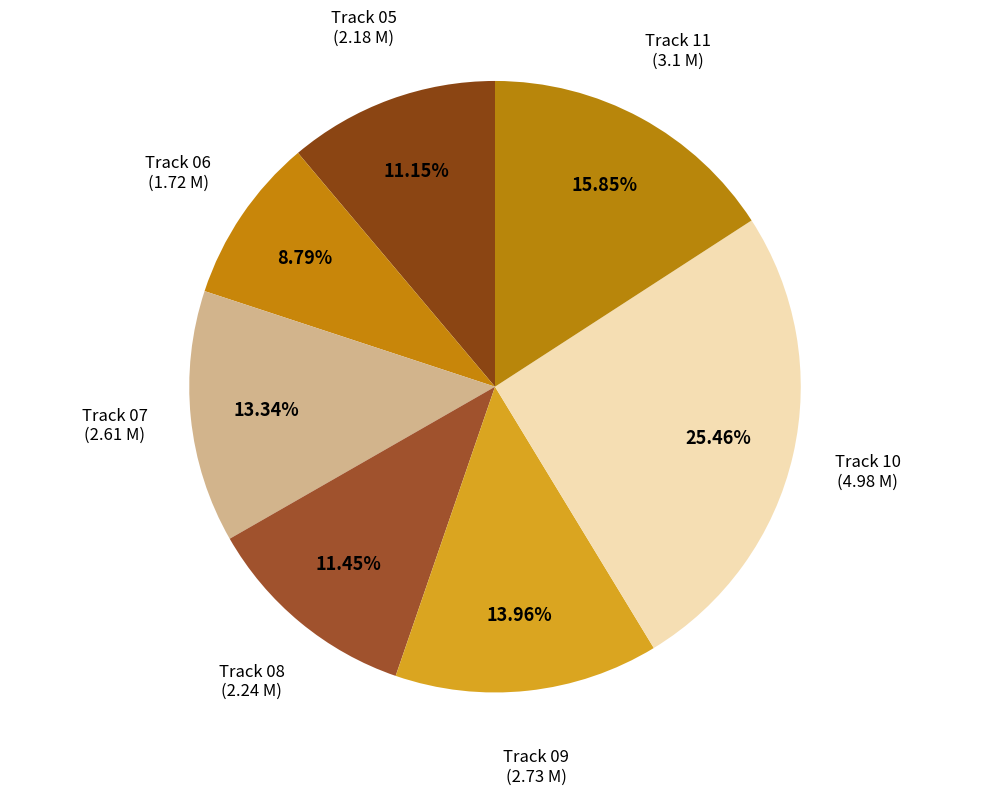

To the nearest percent, what is the combined percentage of Track 09 and Track 11?

30%